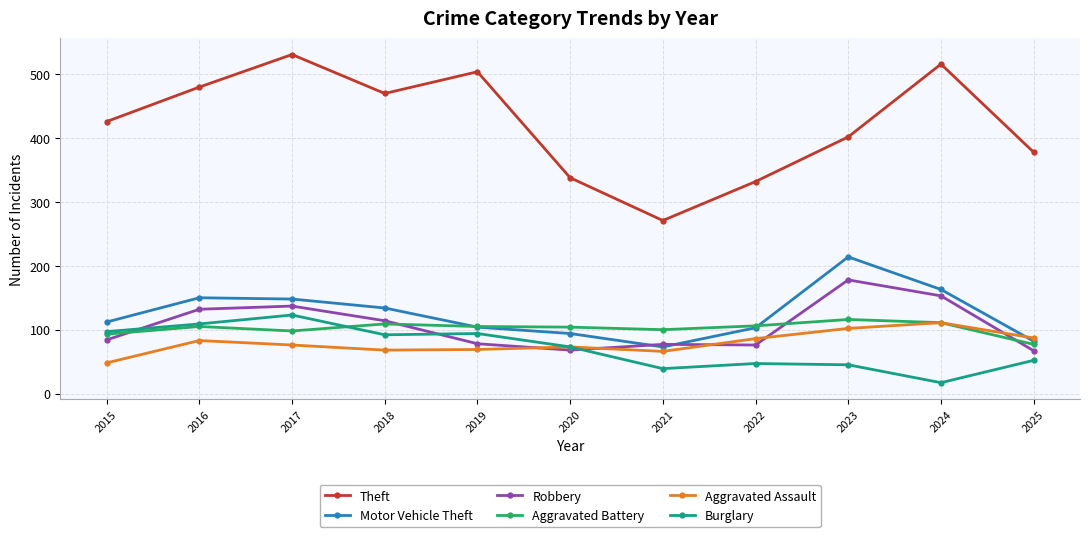

What are all the series names shown in the legend?

Theft, Motor Vehicle Theft, Robbery, Aggravated Battery, Aggravated Assault, Burglary